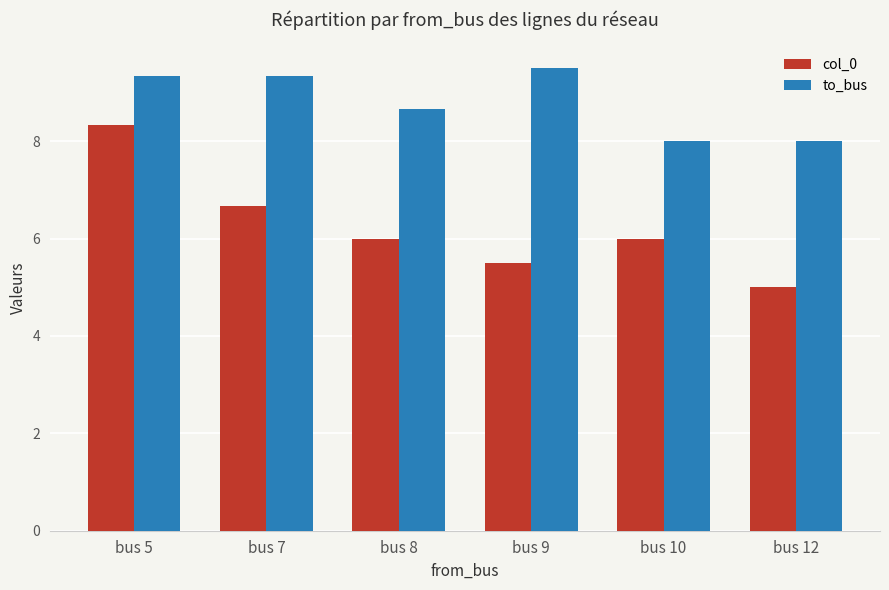

Reading left to right, transcribe all the data shown in this chart.

col_0: bus 5=8.3	bus 7=6.7	bus 8=6.0	bus 9=5.5	bus 10=6.0	bus 12=5.0
to_bus: bus 5=9.3	bus 7=9.3	bus 8=8.7	bus 9=9.5	bus 10=8.0	bus 12=8.0